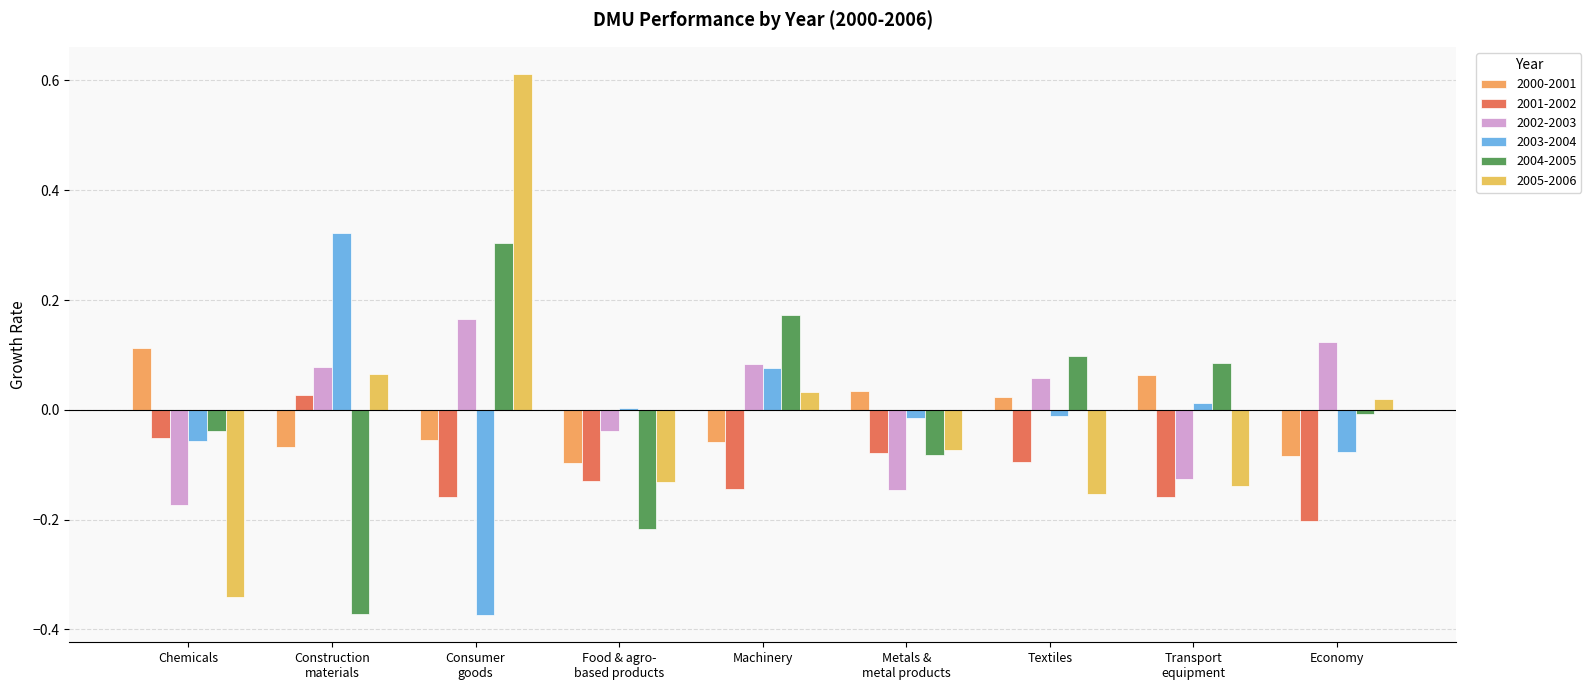

At how many categories does at least one series exceed 0?

9